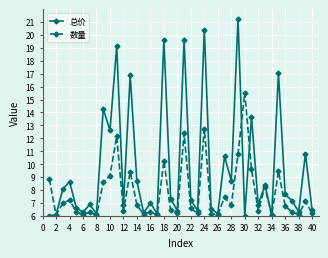

Which series has the widest spread of values?

总价